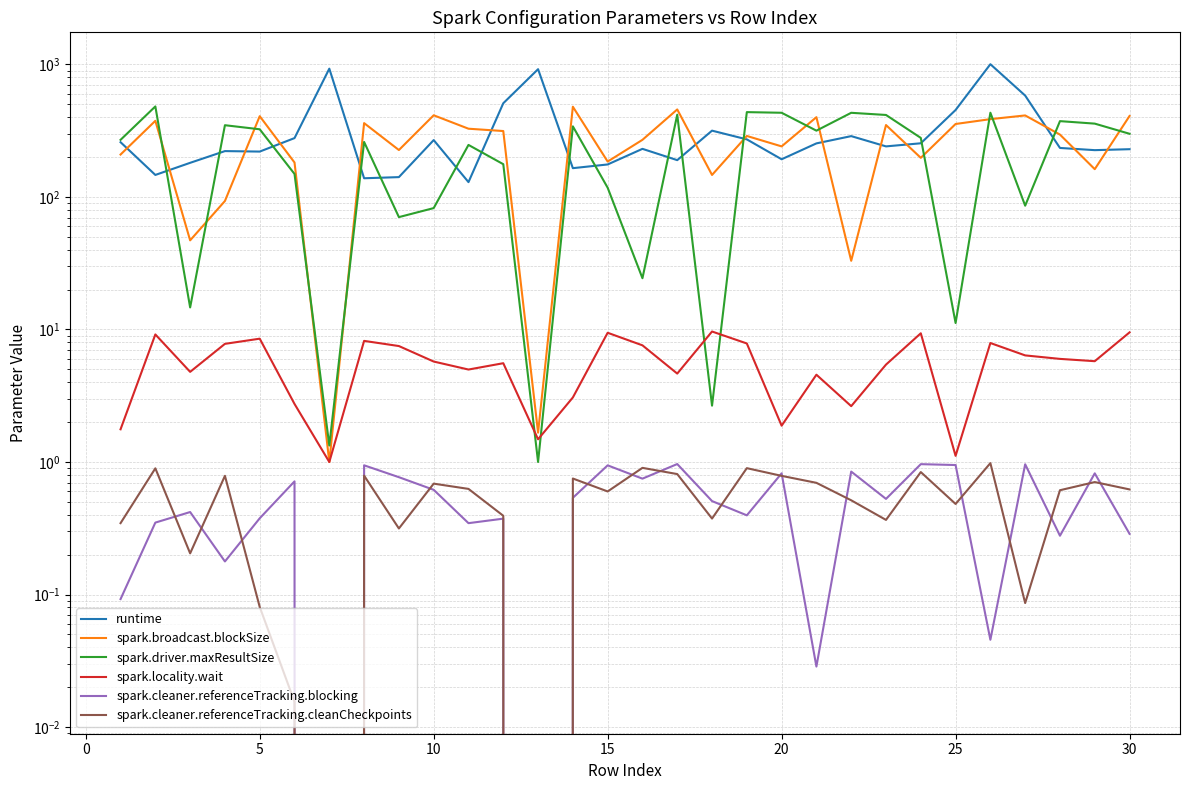

How many data points in runtime are less than 240?

15